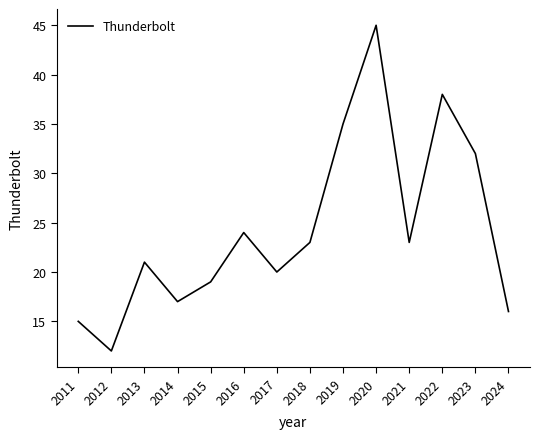

Is it true that the value at 2024 is 16?

True